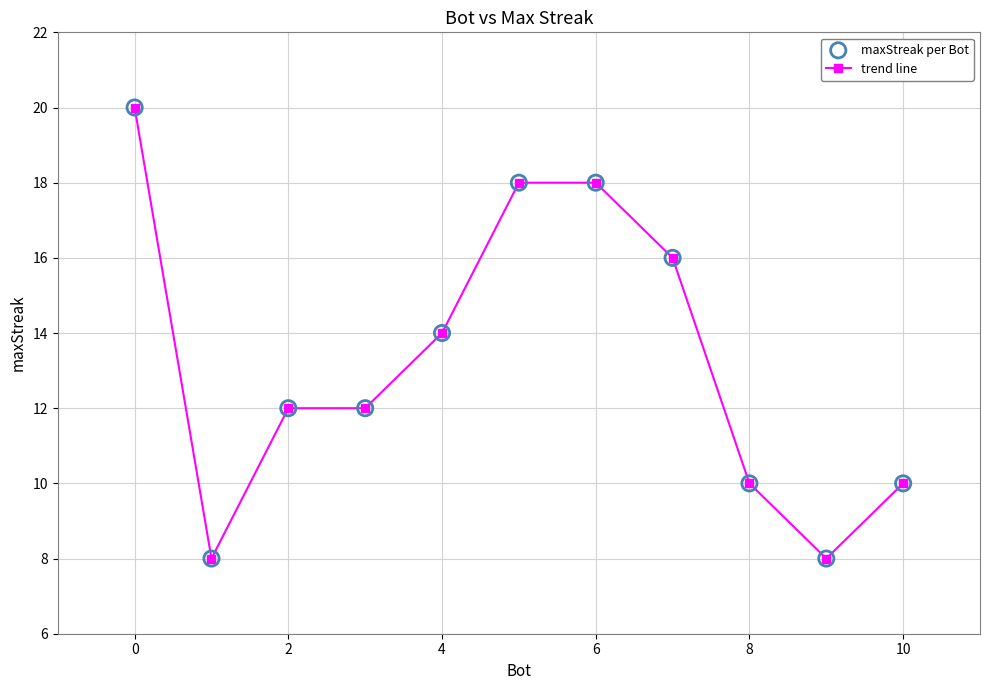

What is the smallest value displayed?

8